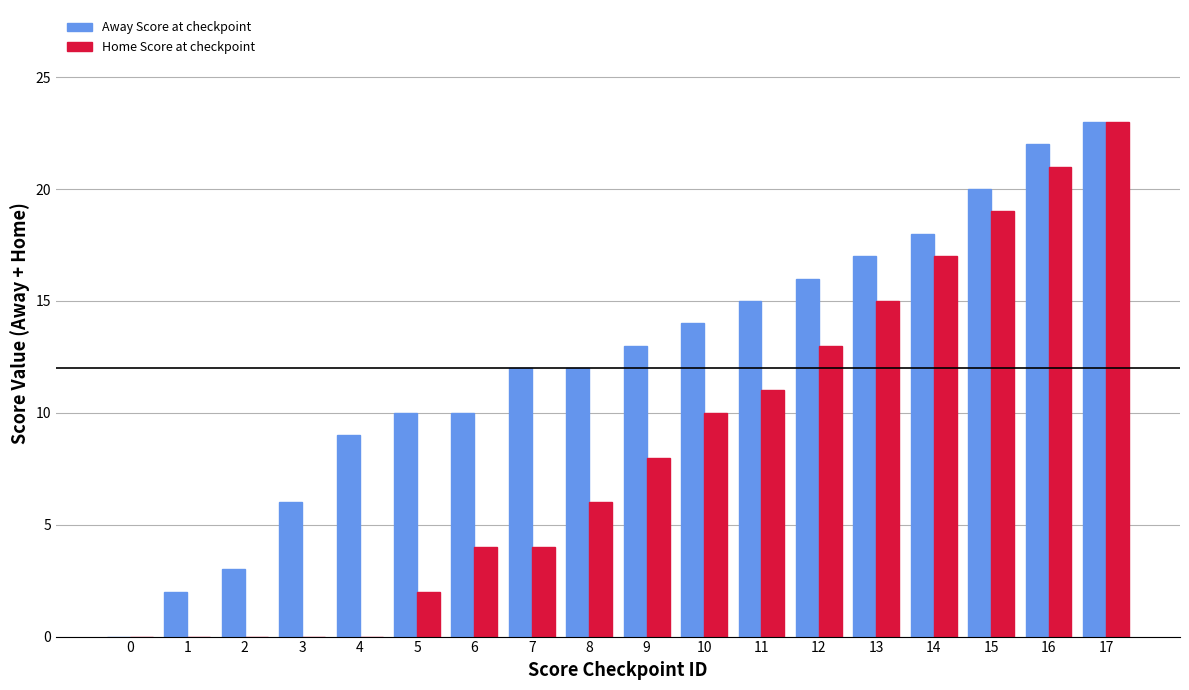

At which category does the chart reach its peak across all series?

17